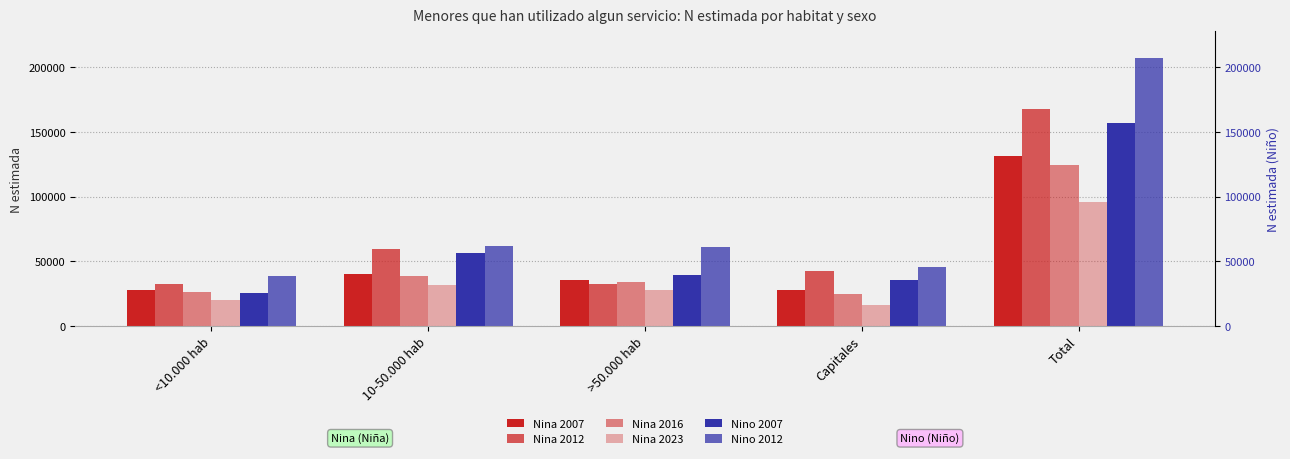

What is the label of the 5th bar from the left?

Total